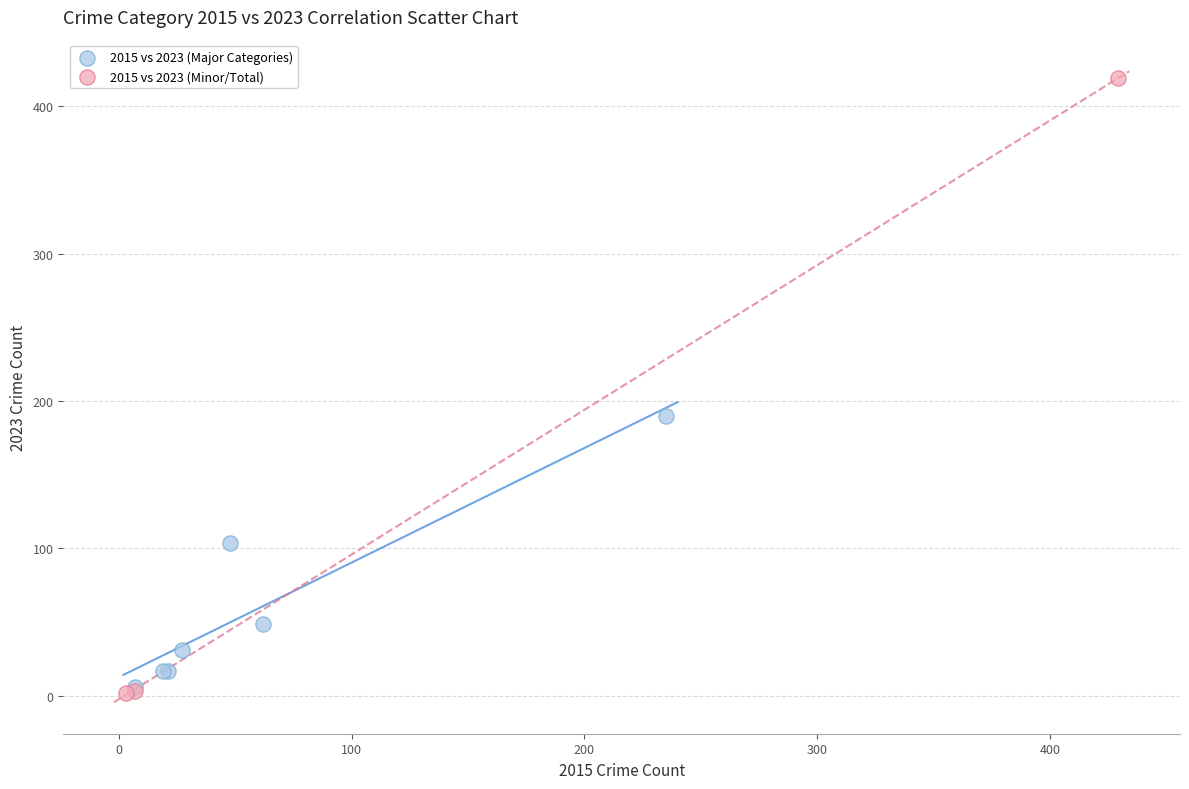

Which series reaches the maximum Y coordinate?

2015 vs 2023 (Minor/Total)